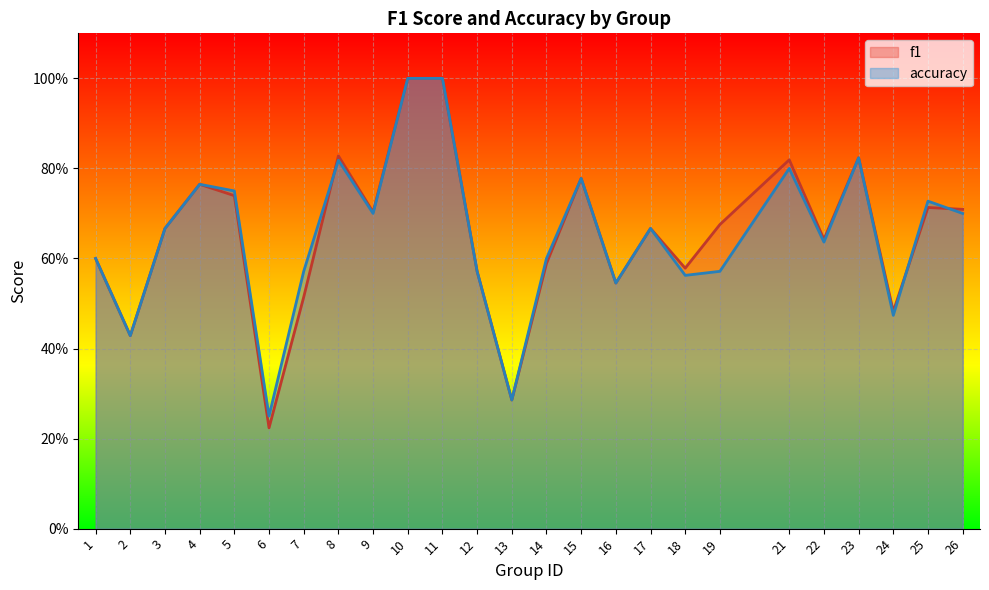

Which category has the highest value across all series?

10